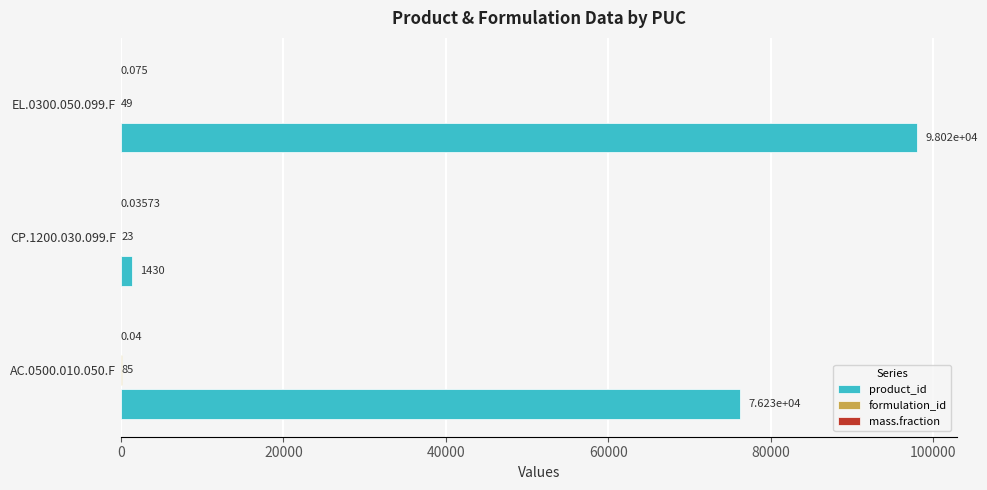

Which series changed the most between CP.1200.030.099.F and EL.0300.050.099.F?

product_id